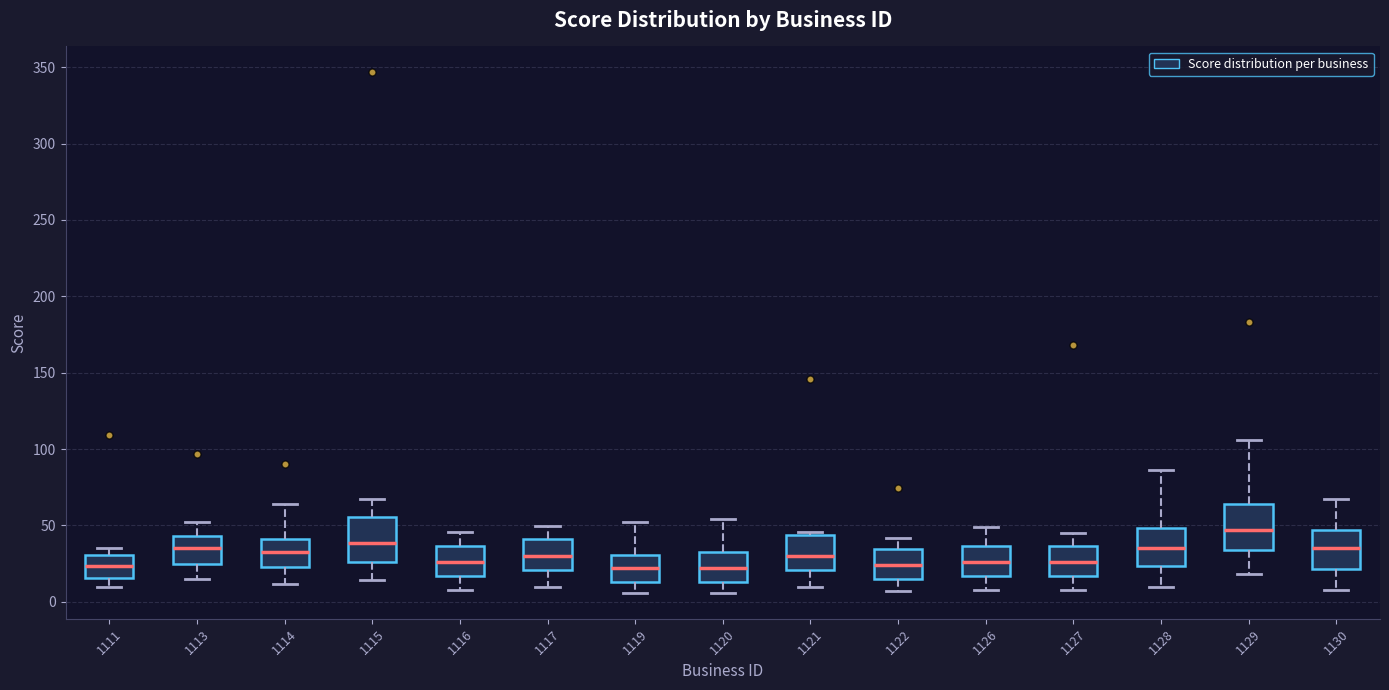

Reading left to right, read every box against the y-axis: the position of its median line, the range the box covers, and the ends of its whiskers. The values are not printed on the chart, so give them approximately, as read against the axis.

1111: median 25, box 15 to 30, whiskers 10 to 35
1113: median 35, box 25 to 45, whiskers 15 to 50
1114: median 35, box 25 to 40, whiskers 10 to 65
1115: median 40, box 25 to 55, whiskers 15 to 70
1116: median 25, box 15 to 35, whiskers 10 to 45
1117: median 30, box 20 to 40, whiskers 10 to 50
1119: median 20, box 15 to 30, whiskers 5 to 50
1120: median 20, box 15 to 35, whiskers 5 to 55
1121: median 30, box 20 to 45, whiskers 10 to 45 (just above the box's upper edge)
1122: median 25, box 15 to 35, whiskers 5 to 40
1126: median 25, box 15 to 35, whiskers 10 to 50
1127: median 25, box 15 to 35, whiskers 10 to 45
1128: median 35, box 25 to 50, whiskers 10 to 85
1129: median 45, box 35 to 65, whiskers 20 to 105
1130: median 35, box 20 to 45, whiskers 10 to 70